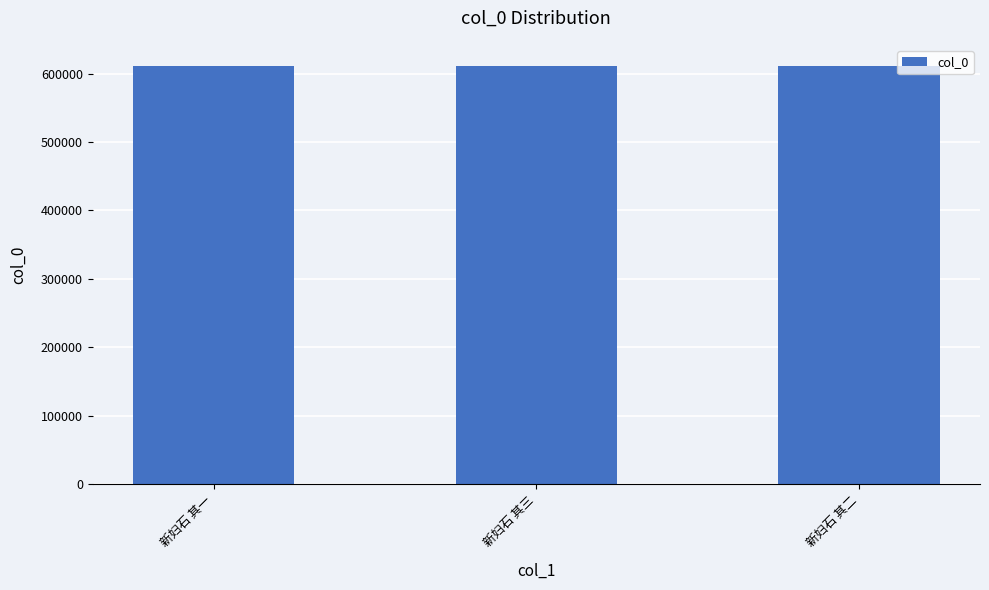

What is the smallest value displayed?

611347